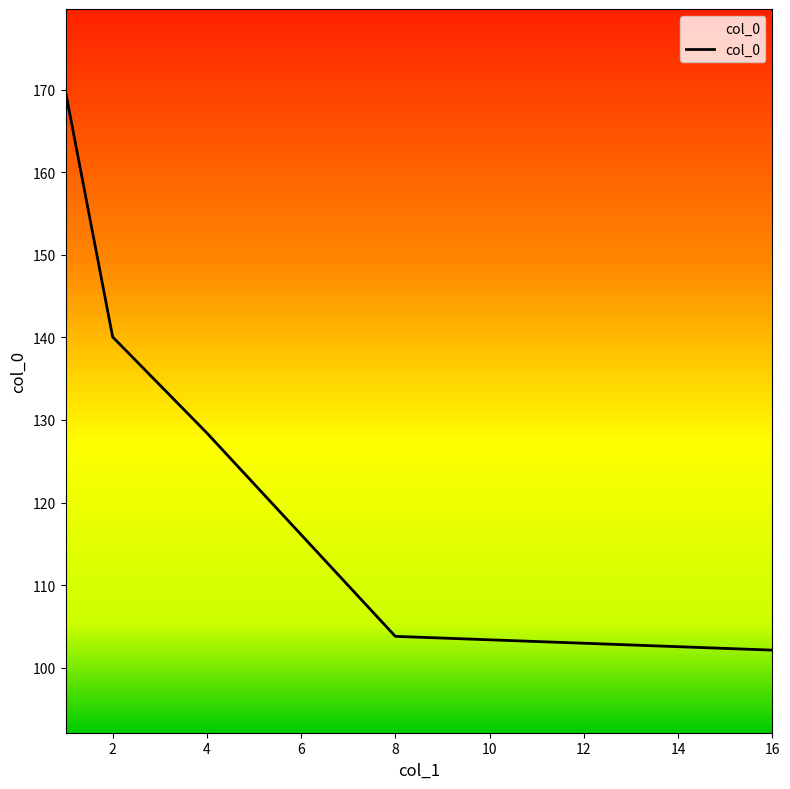

How many values exceed 128?

3